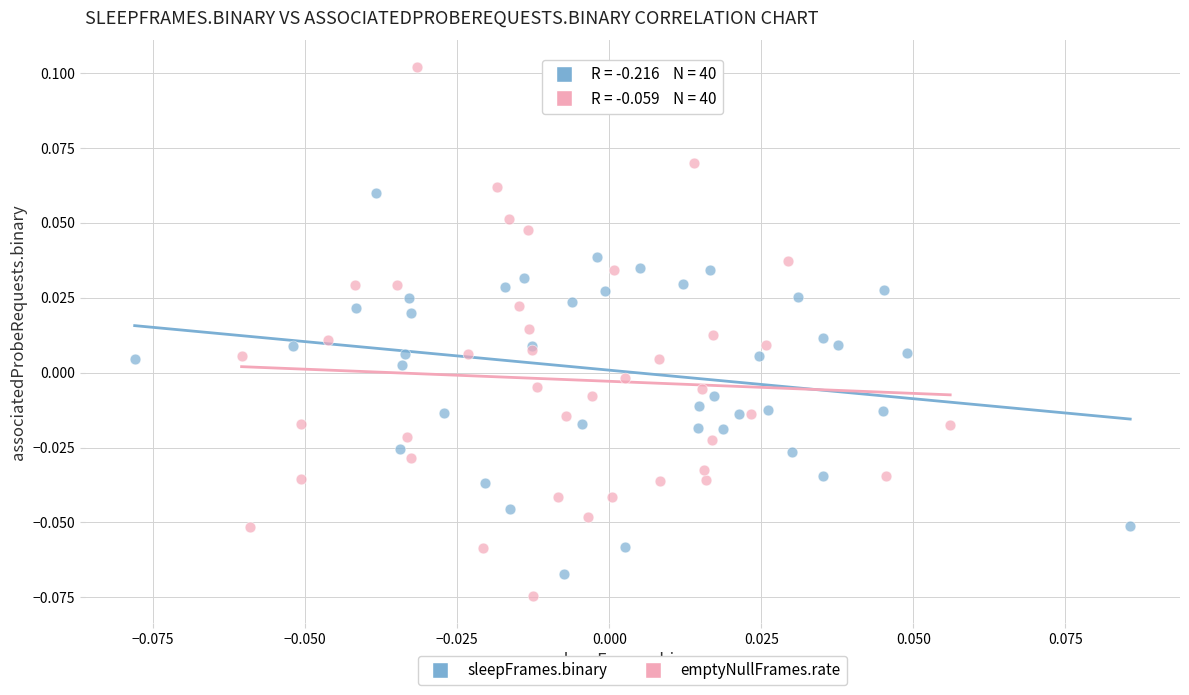

Which series reaches the minimum Y coordinate?

emptyNullFrames.rate